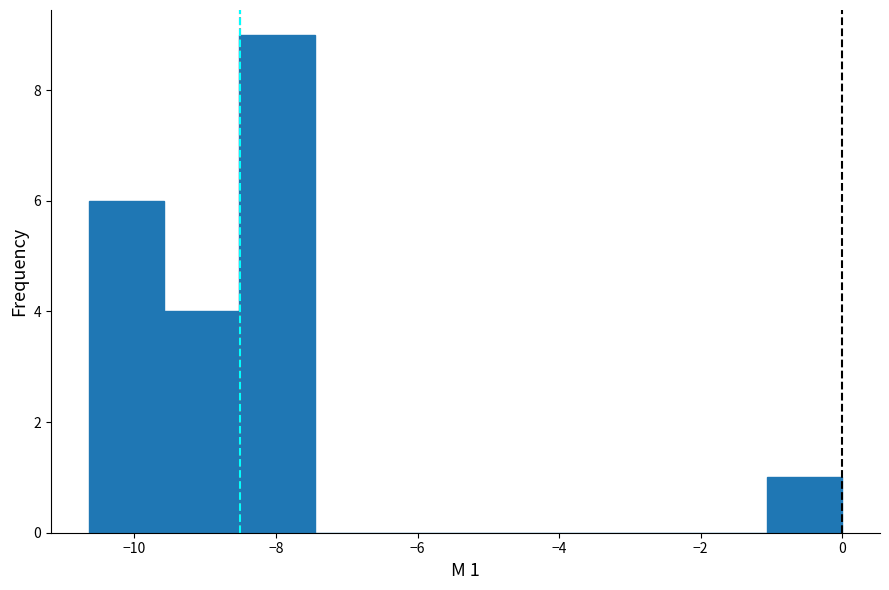

Over which range of the x-axis is the bar tallest?

-8.6 to -7.4